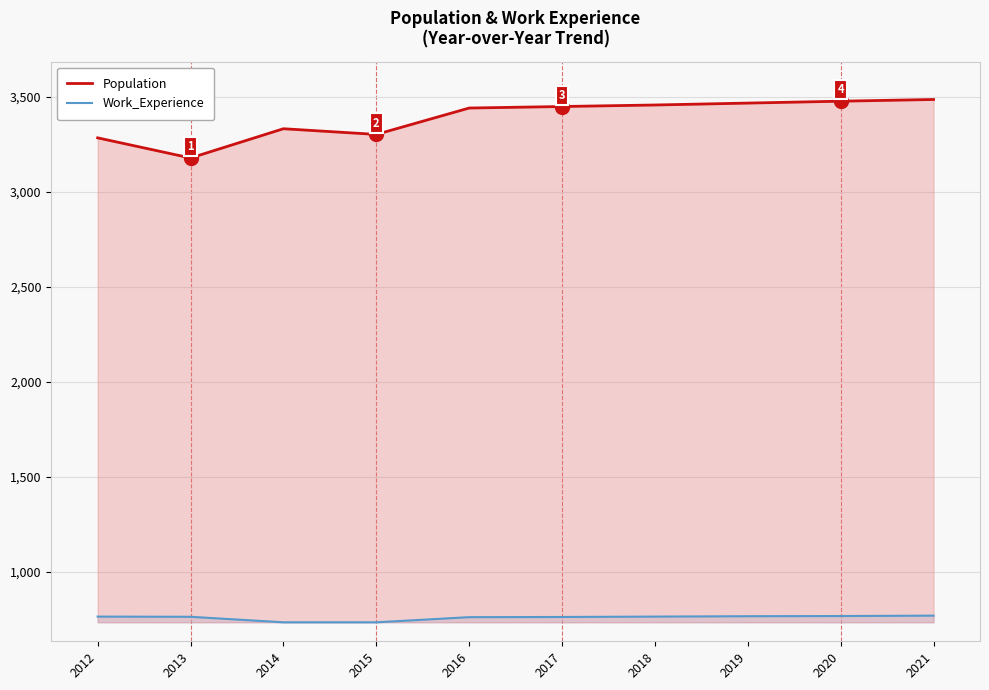

What are all the series names shown in the legend?

Population, Work_Experience